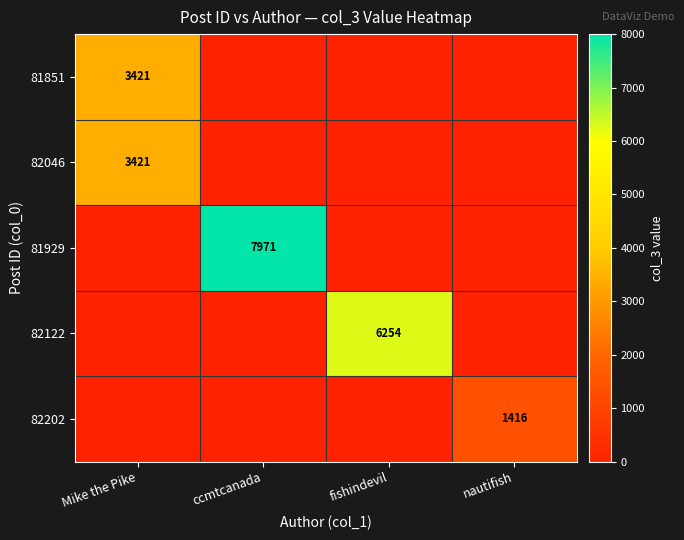

Is it true that 82122 equals 10511 at fishindevil?

False